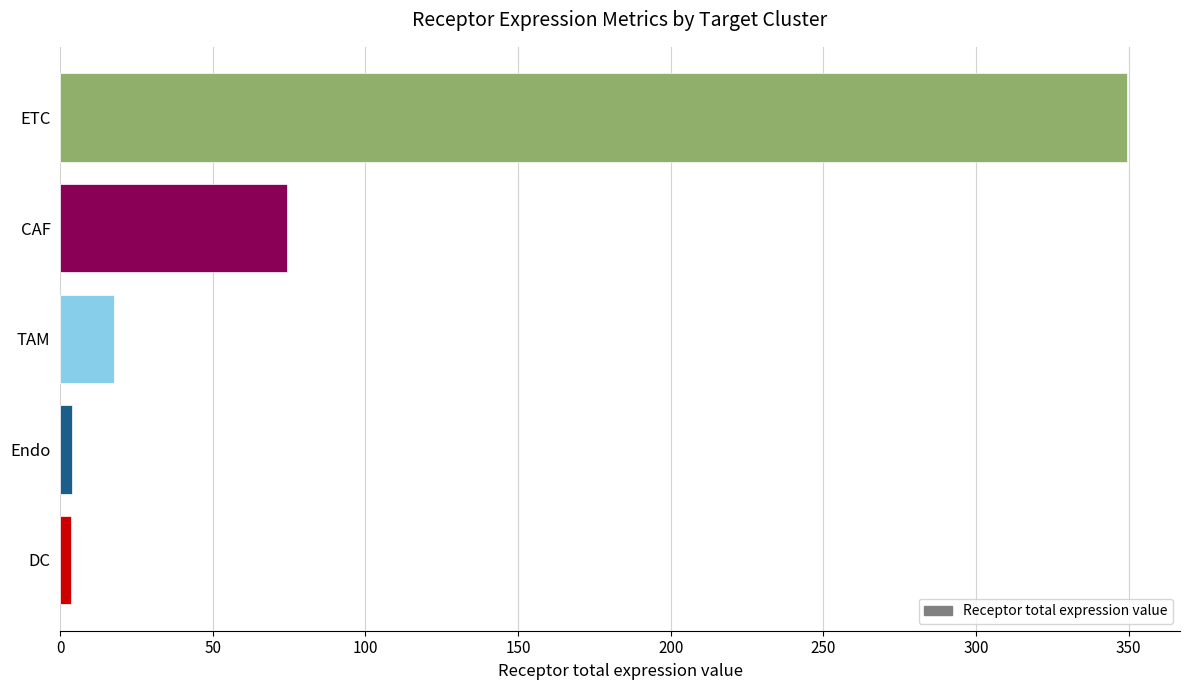

The chart shows a value of 17.7 at TAM. True or false?

True